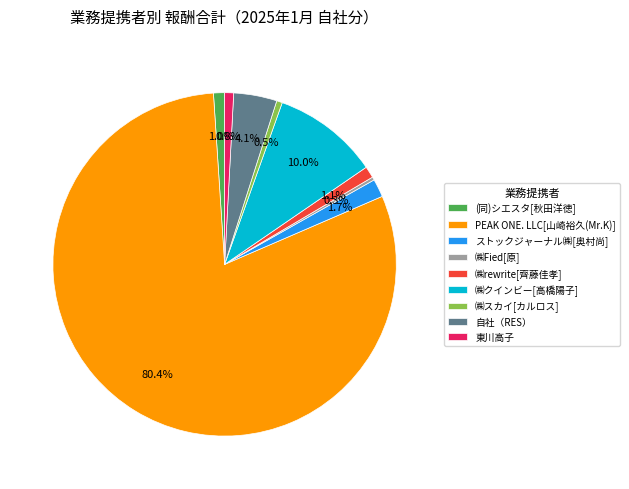

How many segments does this pie chart have?

9